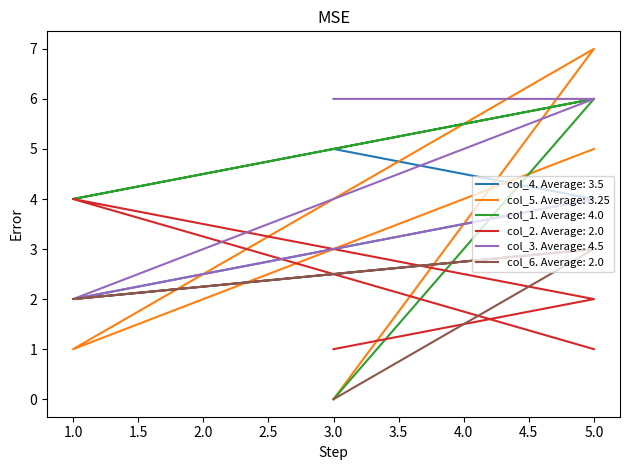

True or false: col_5 has a value of 1 at 1.

True